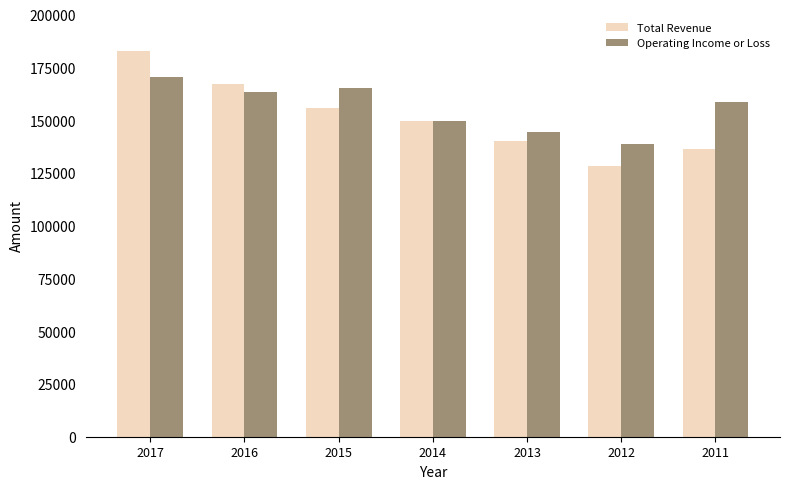

Which category has the lowest value in the Total Revenue series?

2012